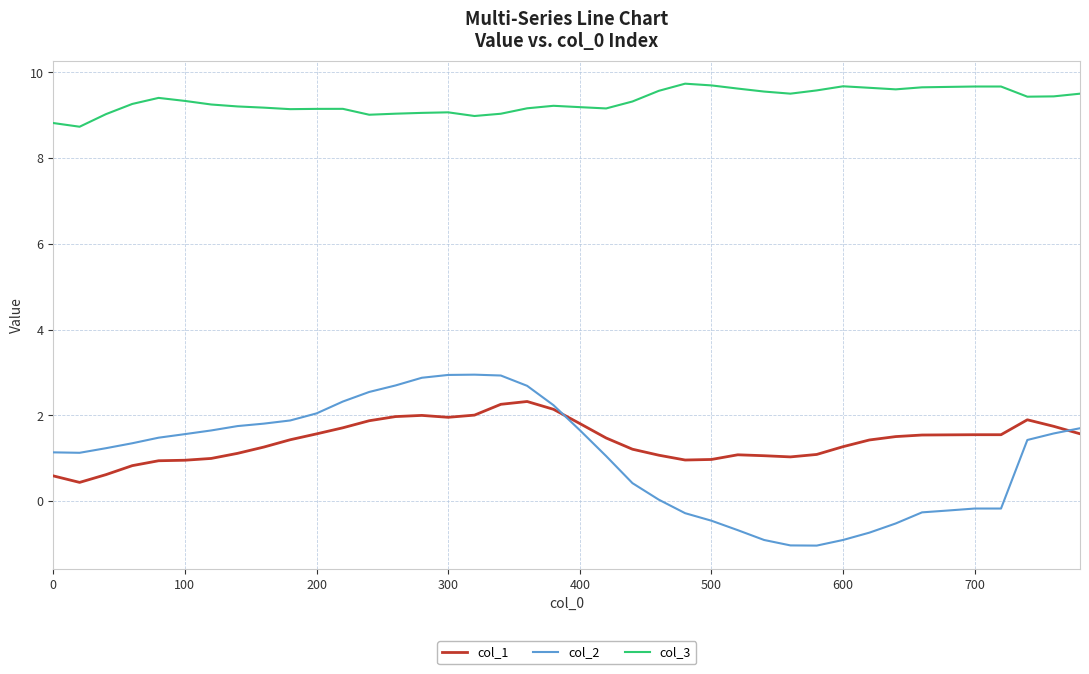

List the series in order of their peak value, highest first.

col_3, col_2, col_1